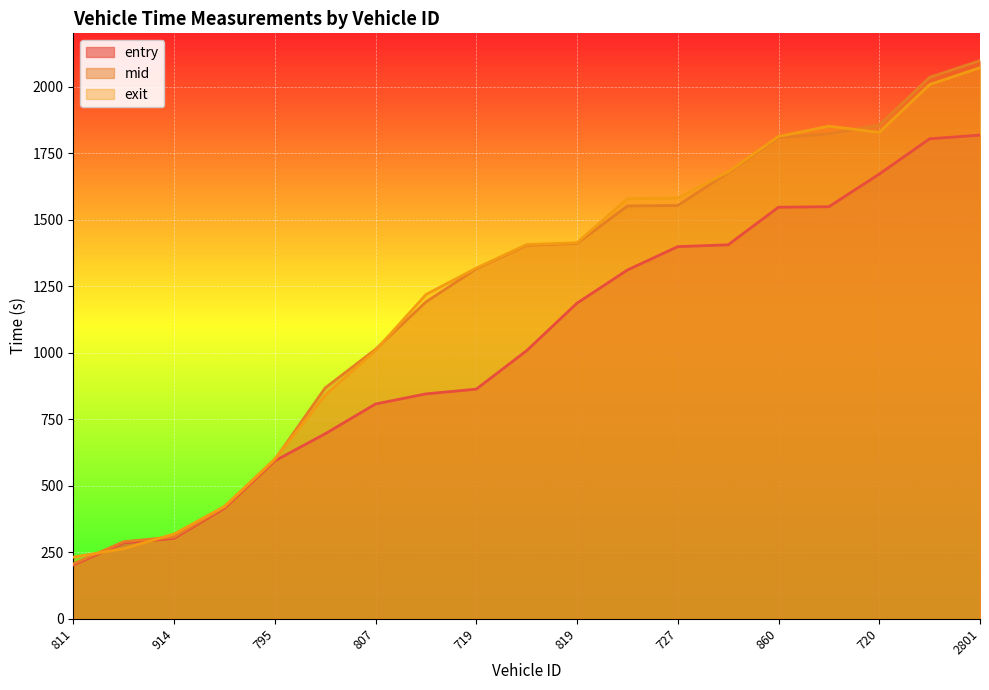

What is the difference between the maximum and minimum values in the exit series?

1839.4